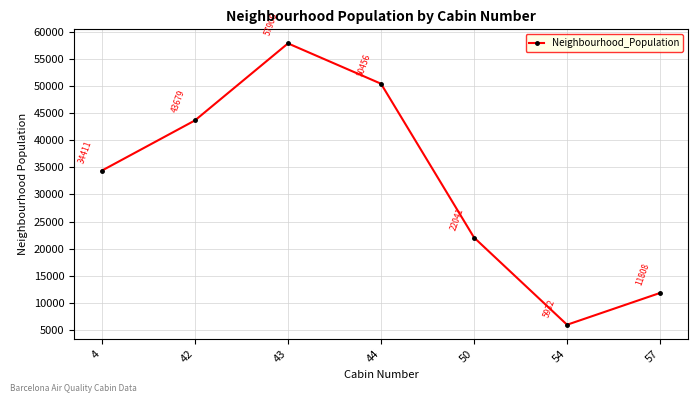

List the labels in order of value, smallest first.

54, 57, 50, 4, 42, 44, 43